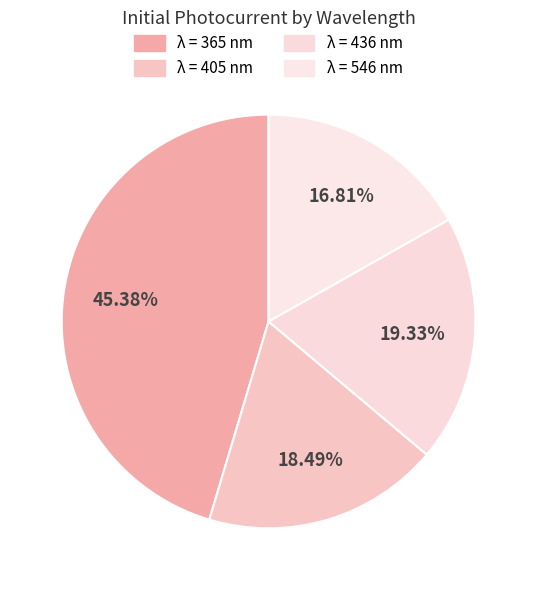

What is the ratio of the value at λ = 365 nm to the value at λ = 546 nm?

2.7